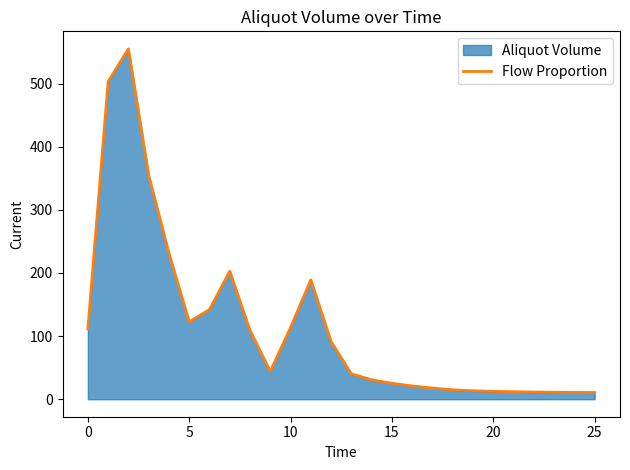

What is the maximum value shown in the chart?

555.0